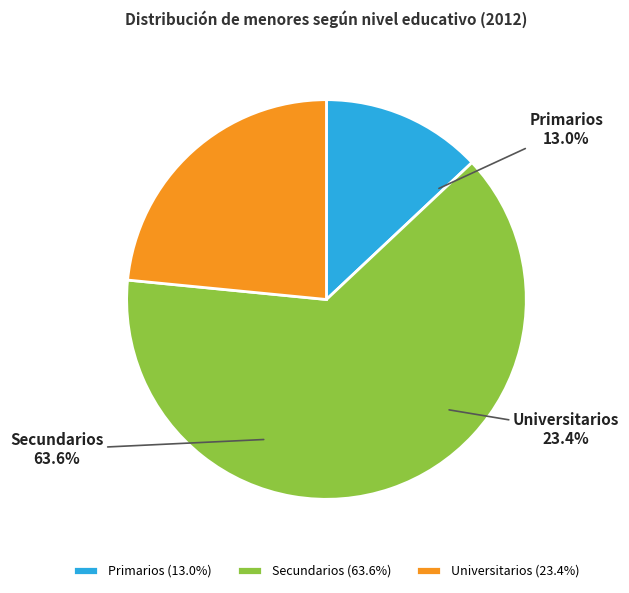

To the nearest percent, what percentage of the pie is Universitarios?

23%